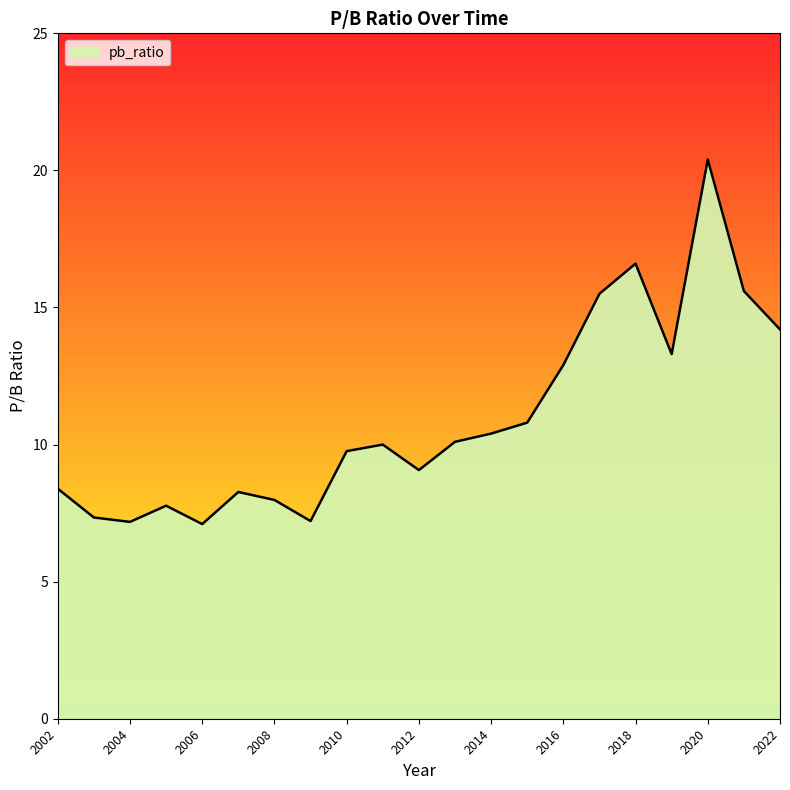

What is the smallest value displayed?

7.1